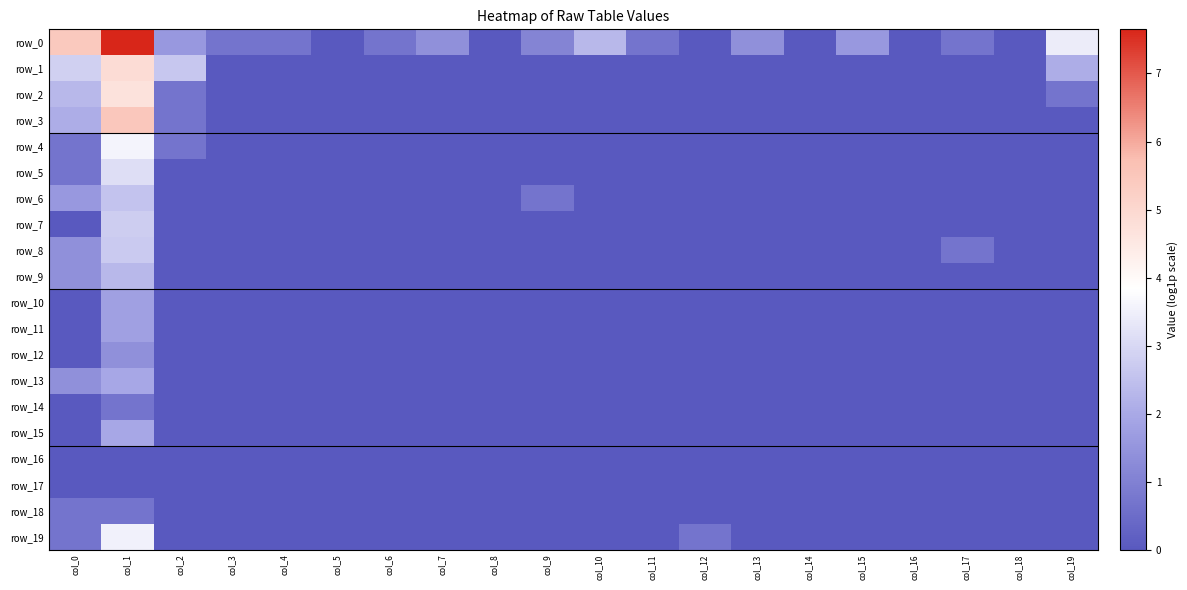

How many values in row_0 are above zero?

14